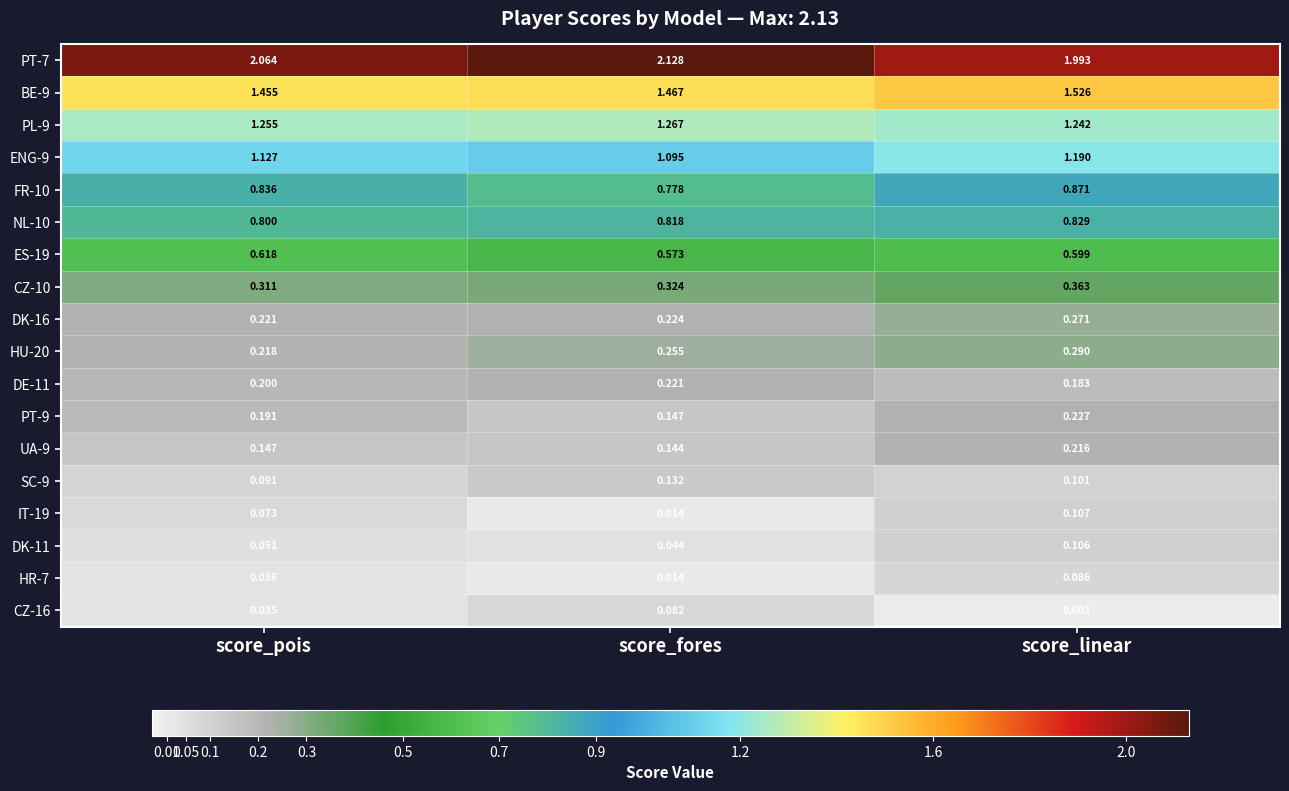

At which category does the chart reach its peak across all series?

score_fores